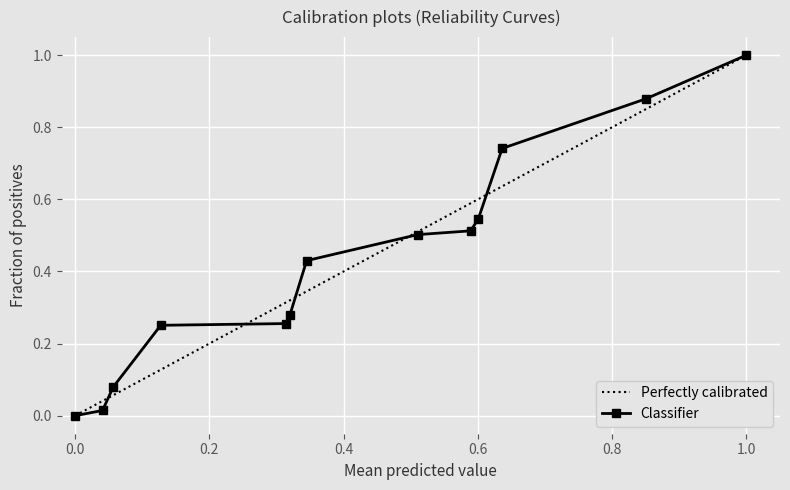

True or false: there are more than 0 points higher than both neighbors.

False